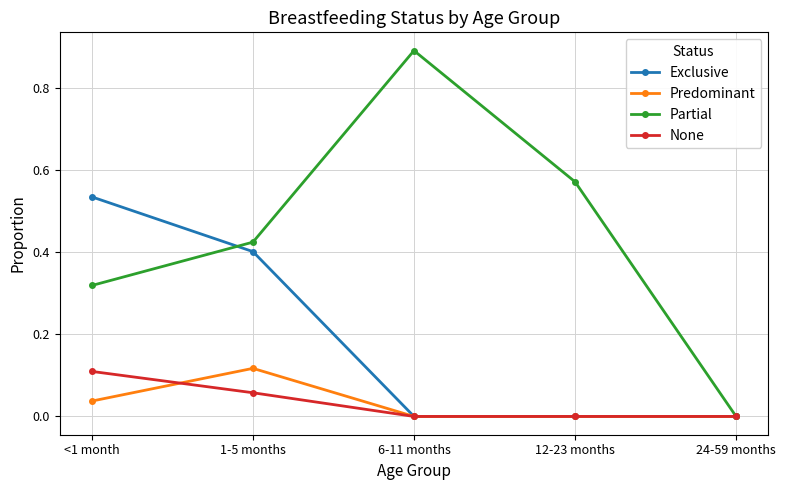

List the labels in order of Partial value, largest first.

6-11 months, 12-23 months, 1-5 months, <1 month, 24-59 months